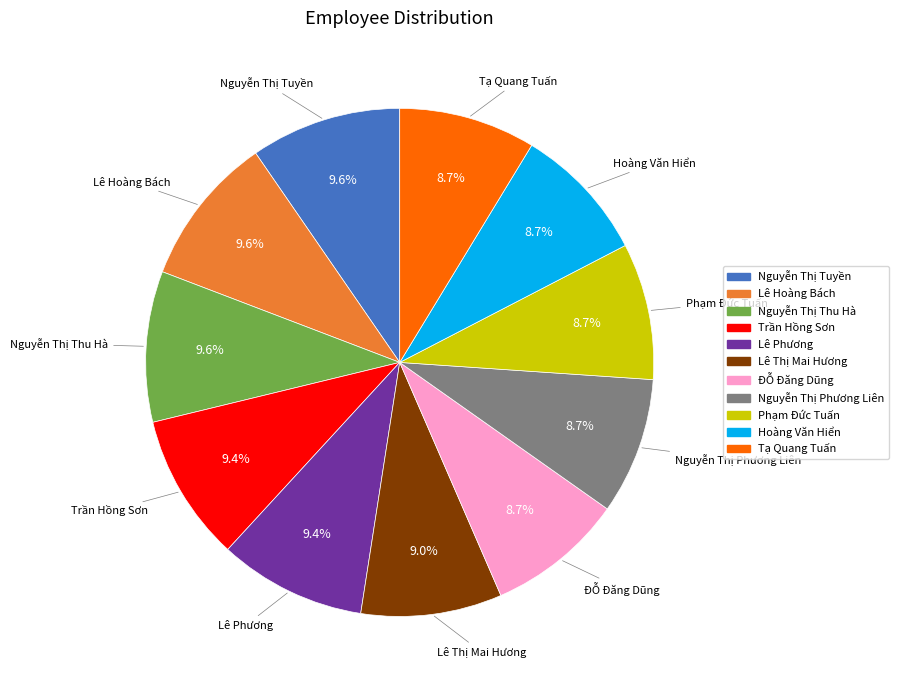

Approximately how many times larger is the value at Lê Hoàng Bách compared to Phạm Đức Tuấn?

1.1